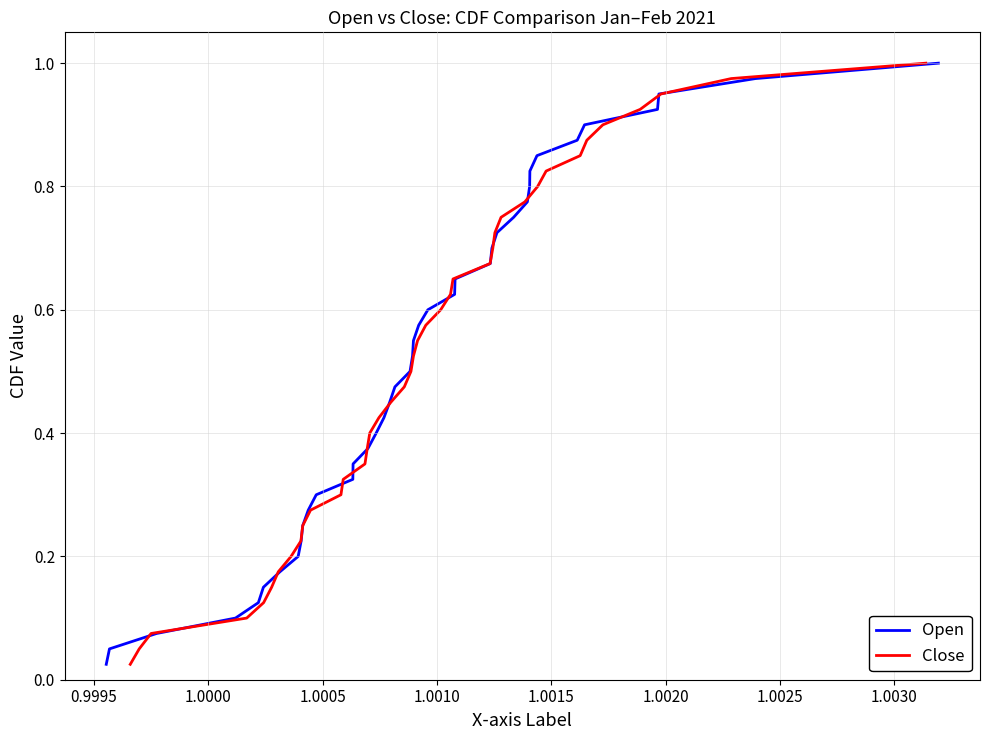

What is the sum of all Open values?

20.5